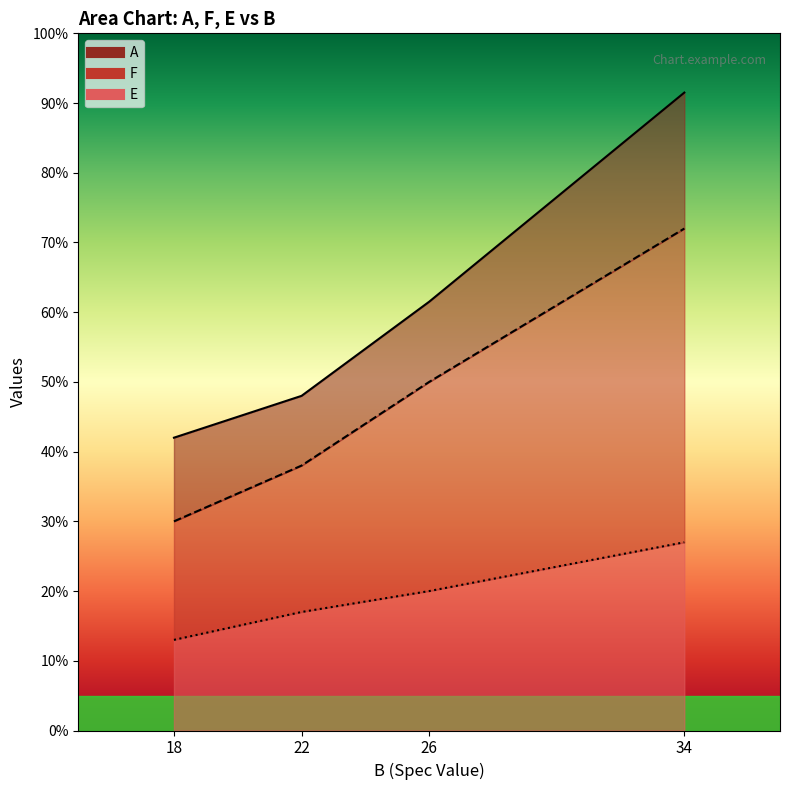

True or false: A and F cross at least once.

False